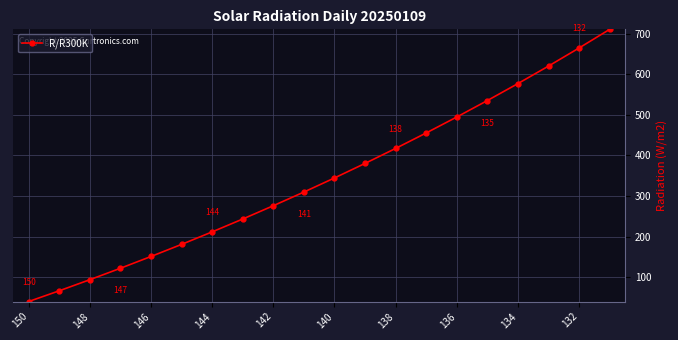

How many data points are less than 344?

10